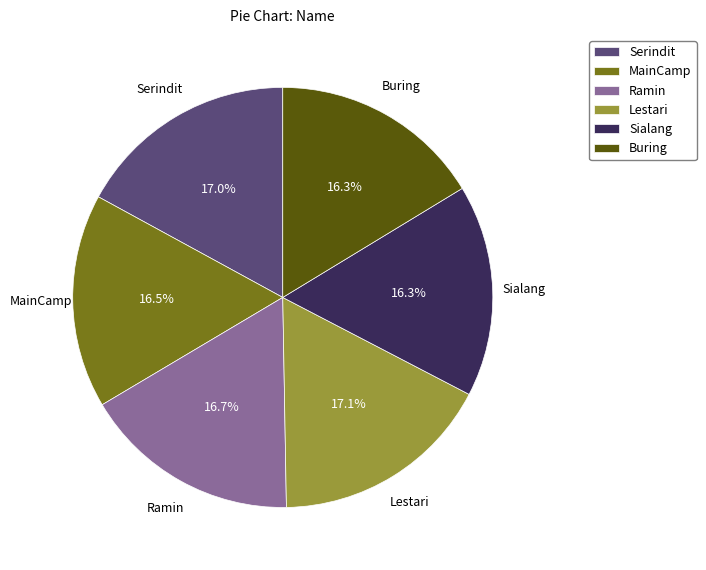

How many segments does this pie chart have?

6